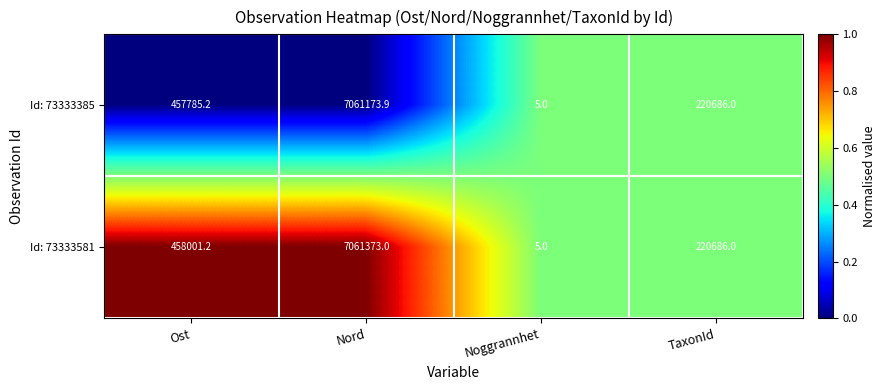

Which series has the largest range (max minus min)?

Id: 73333581